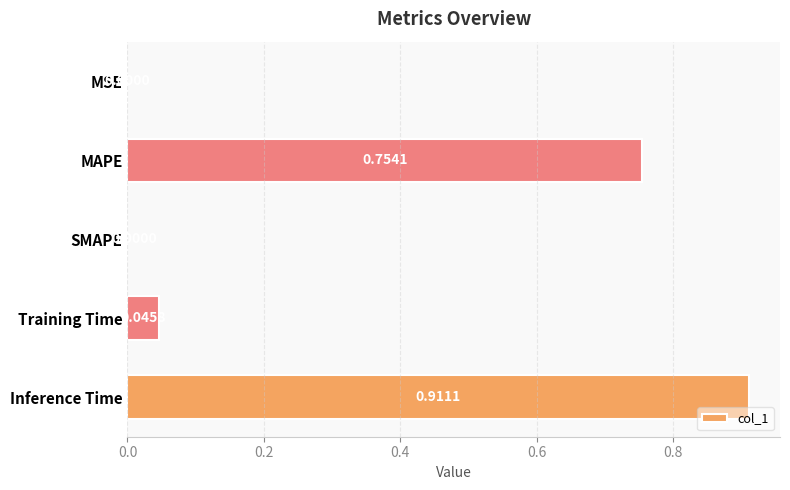

Which label corresponds to the largest value in the chart?

Inference Time